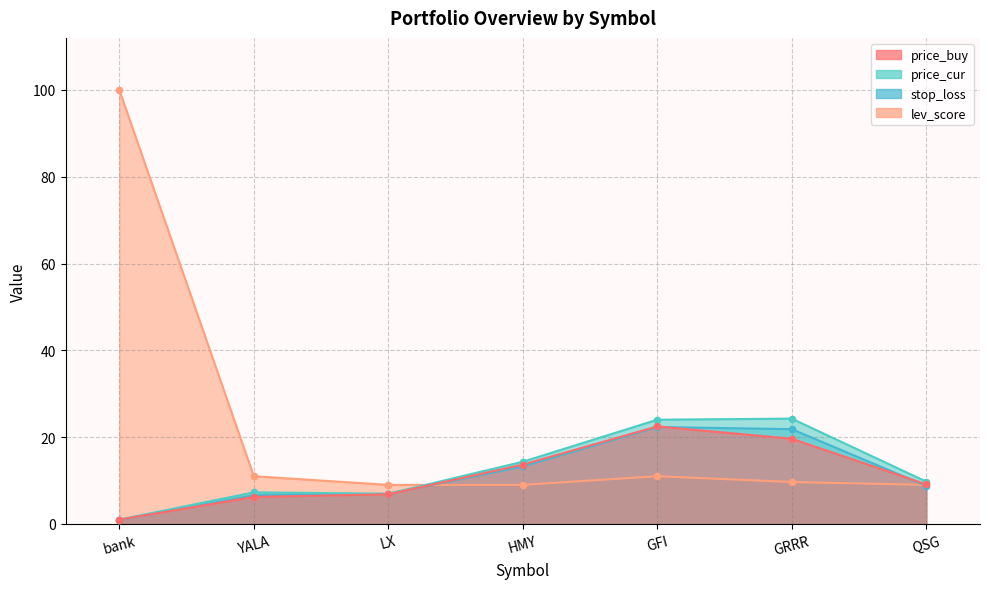

Which series reaches the minimum Y coordinate?

stop_loss